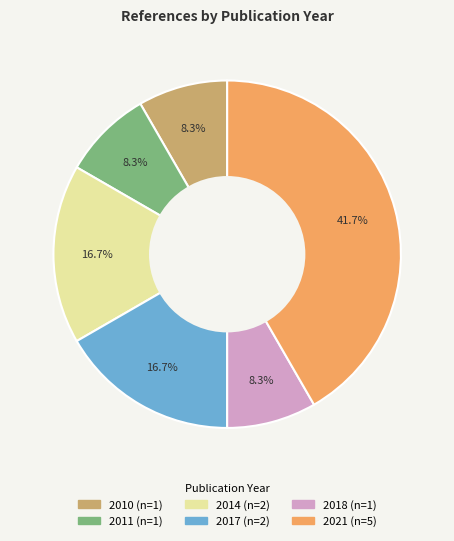

Is there any slice that represents more than half of the pie?

No